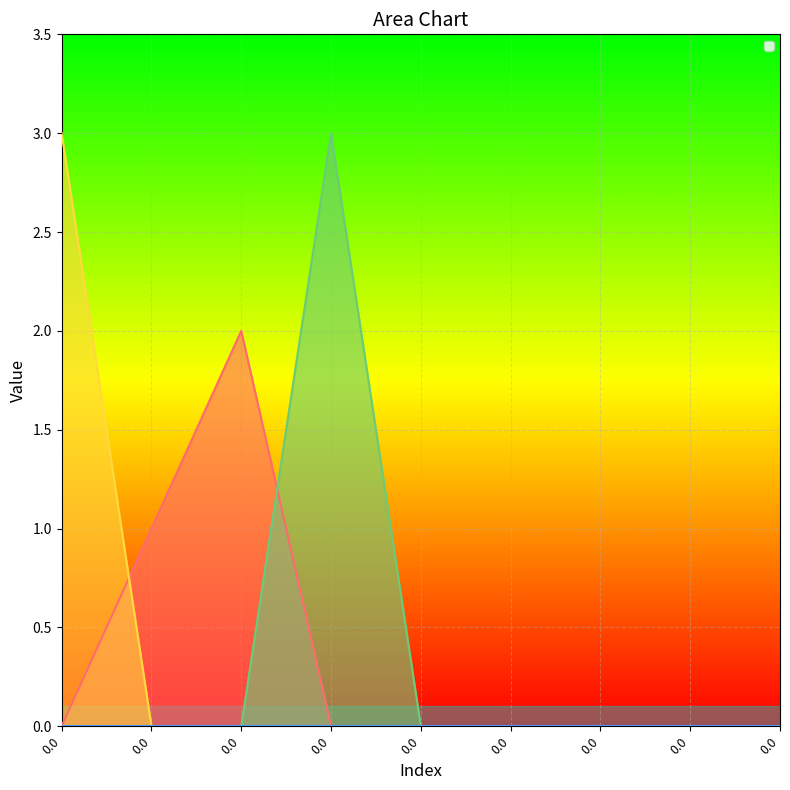

What is the sum of all _2 values?

3